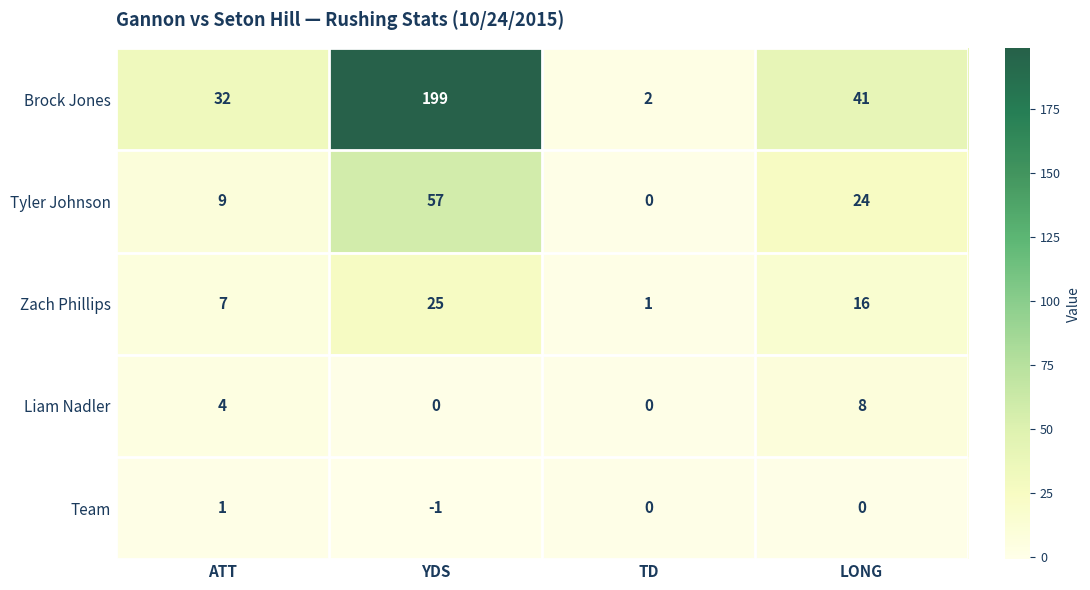

Which series changed the most between ATT and LONG?

Tyler Johnson